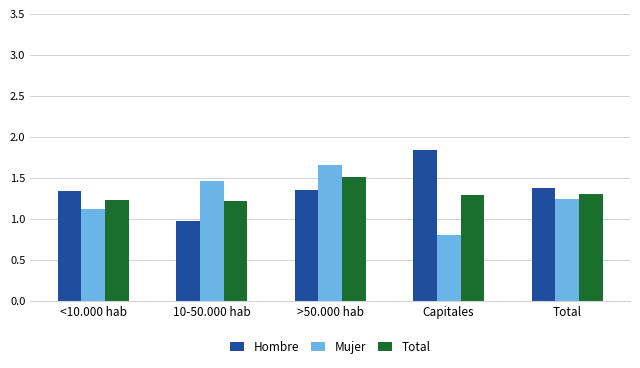

List the series in order of their peak value, highest first.

Hombre, Mujer, Total